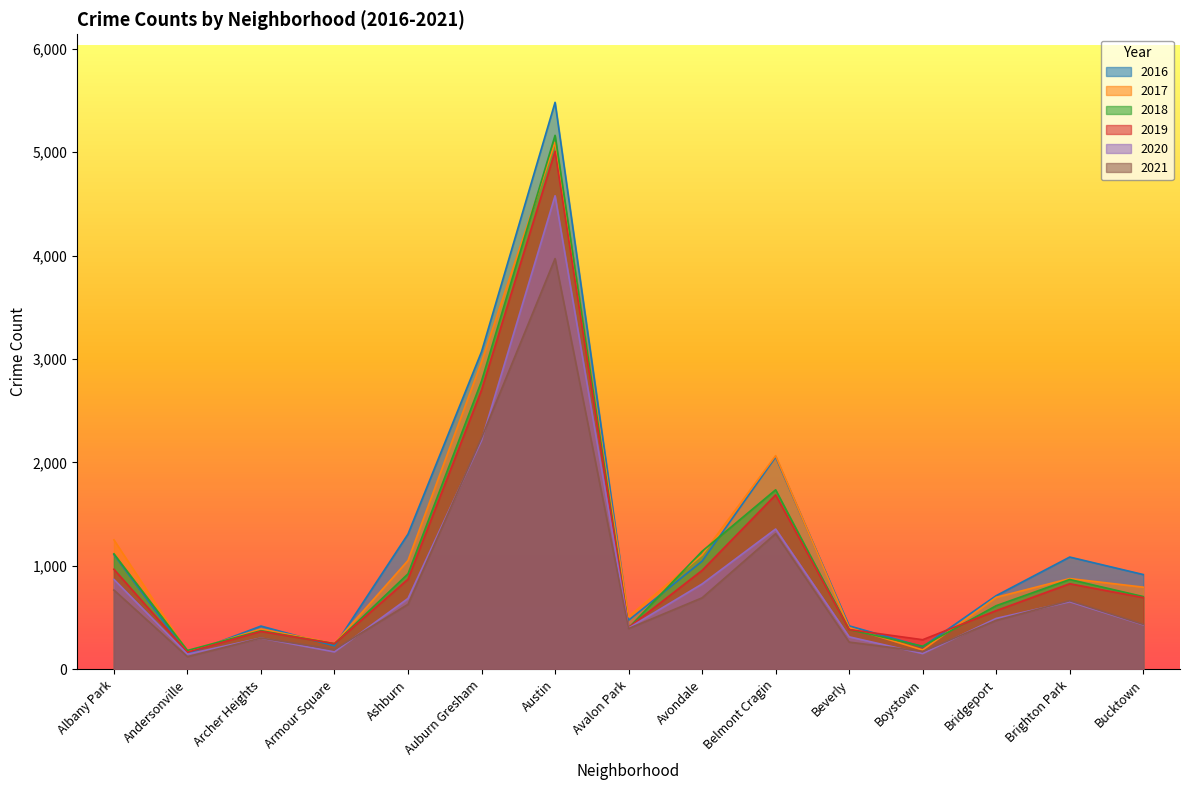

At which category does 2017 reach its first local valley?

Andersonville